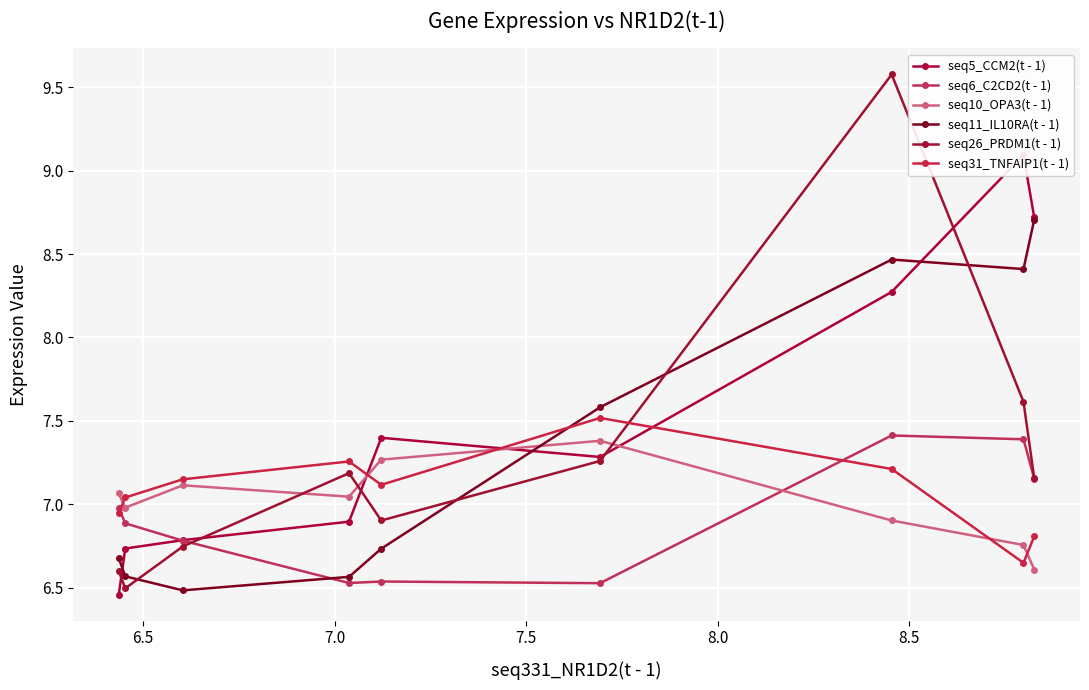

Which series has the largest range (max minus min)?

seq26_PRDM1(t - 1)